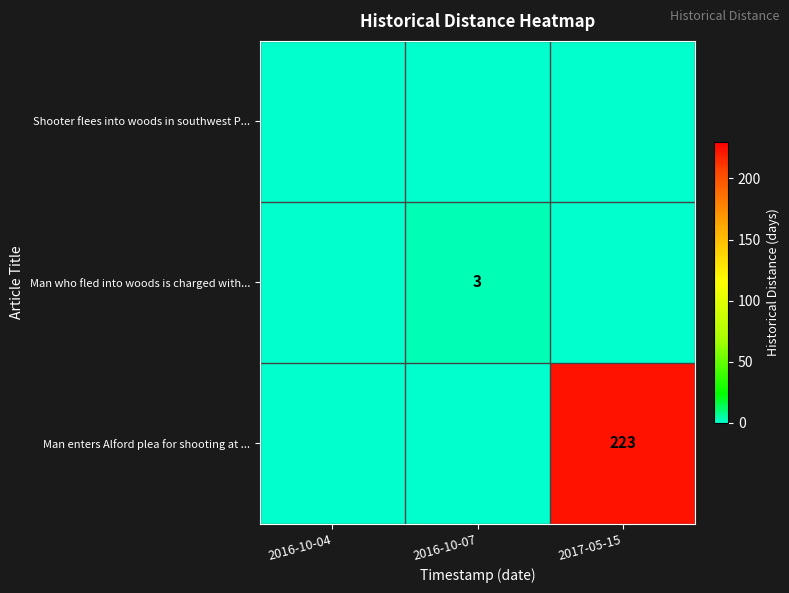

Is it true that Man enters Alford plea for shooting at ... equals 223 at 2017-05-15?

True